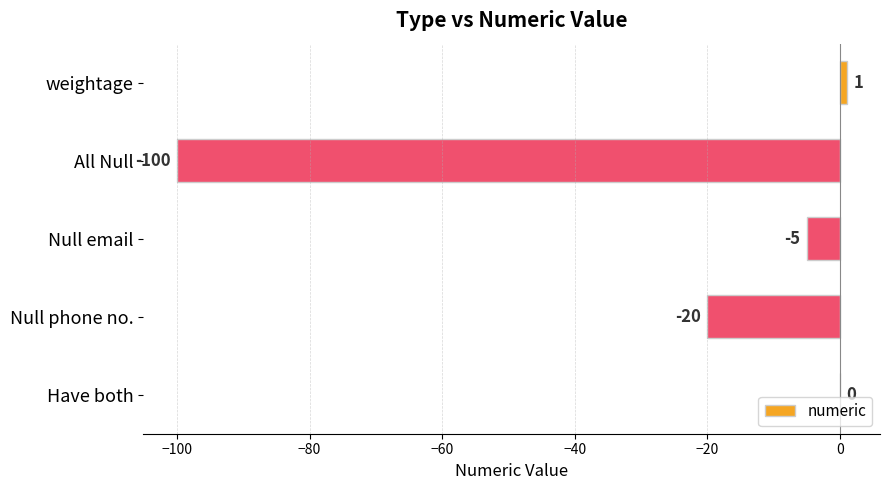

What is the sum of all values?

-124